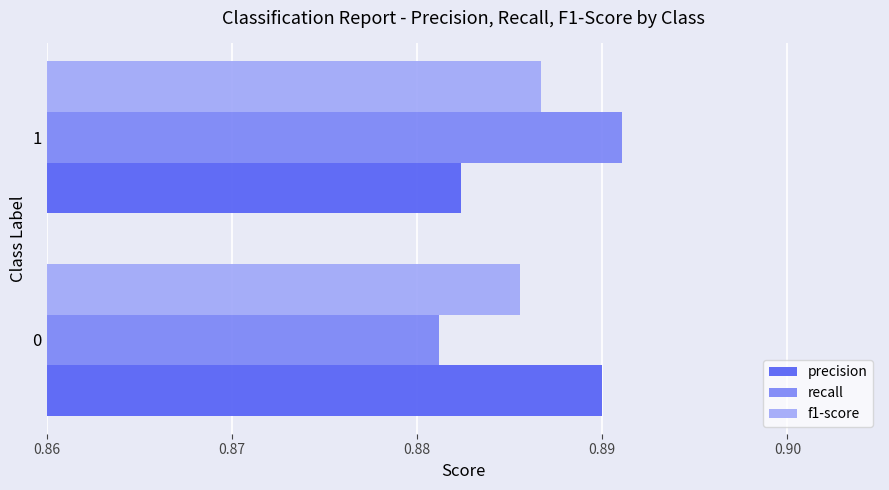

Rank the series at 0 from lowest to highest value.

recall, f1-score, precision